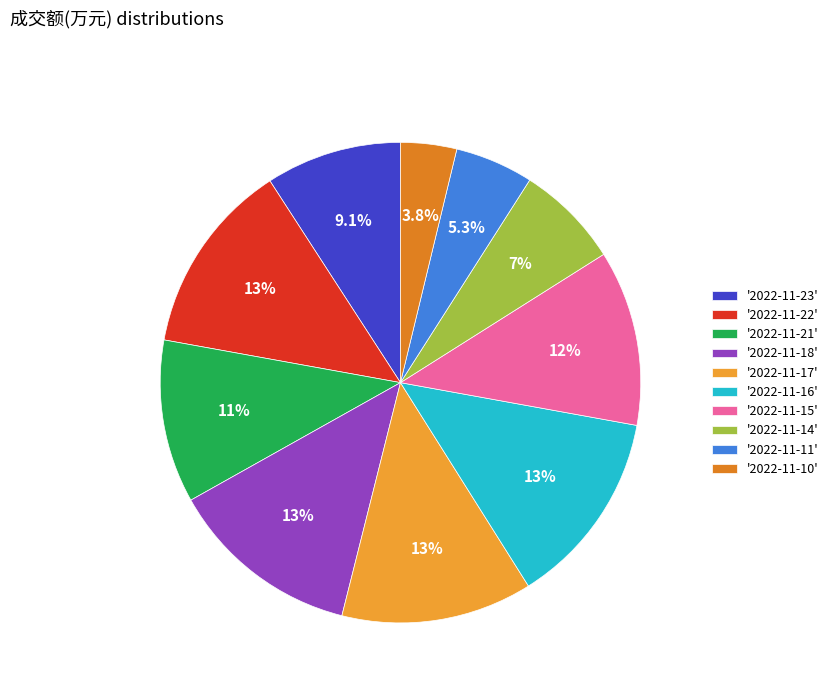

Does any single category account for the majority?

No